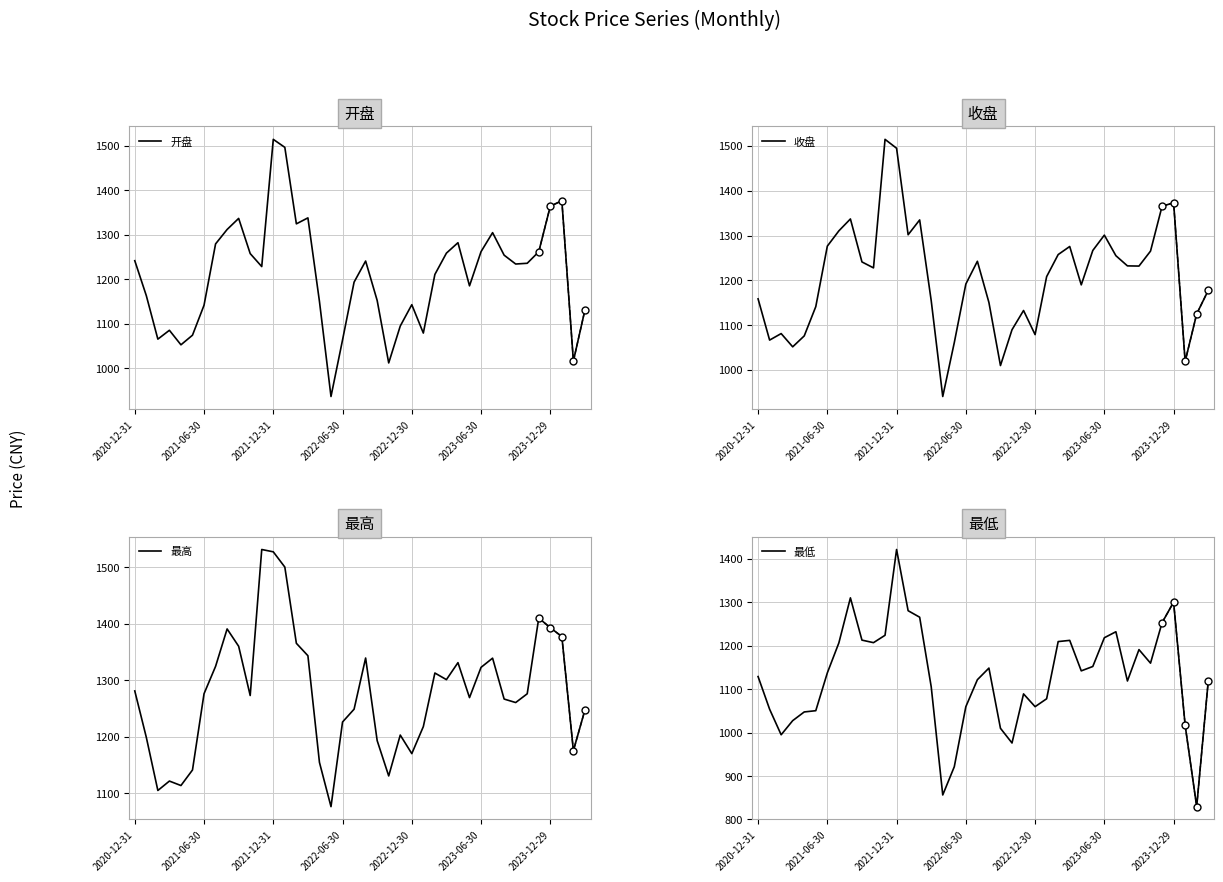

What is the total value across all series at 20?

4878.9